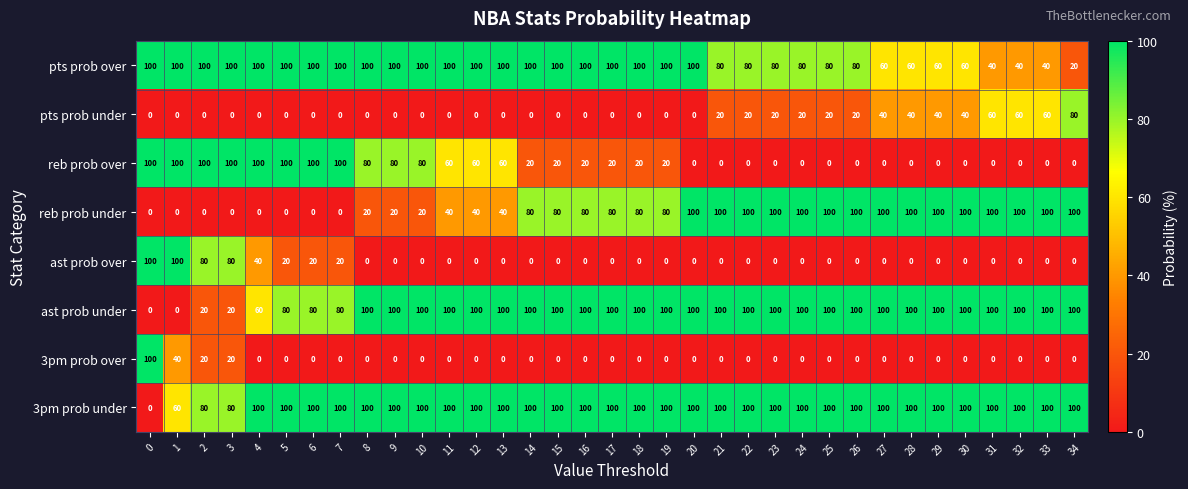

How many series are shown in this chart?

8